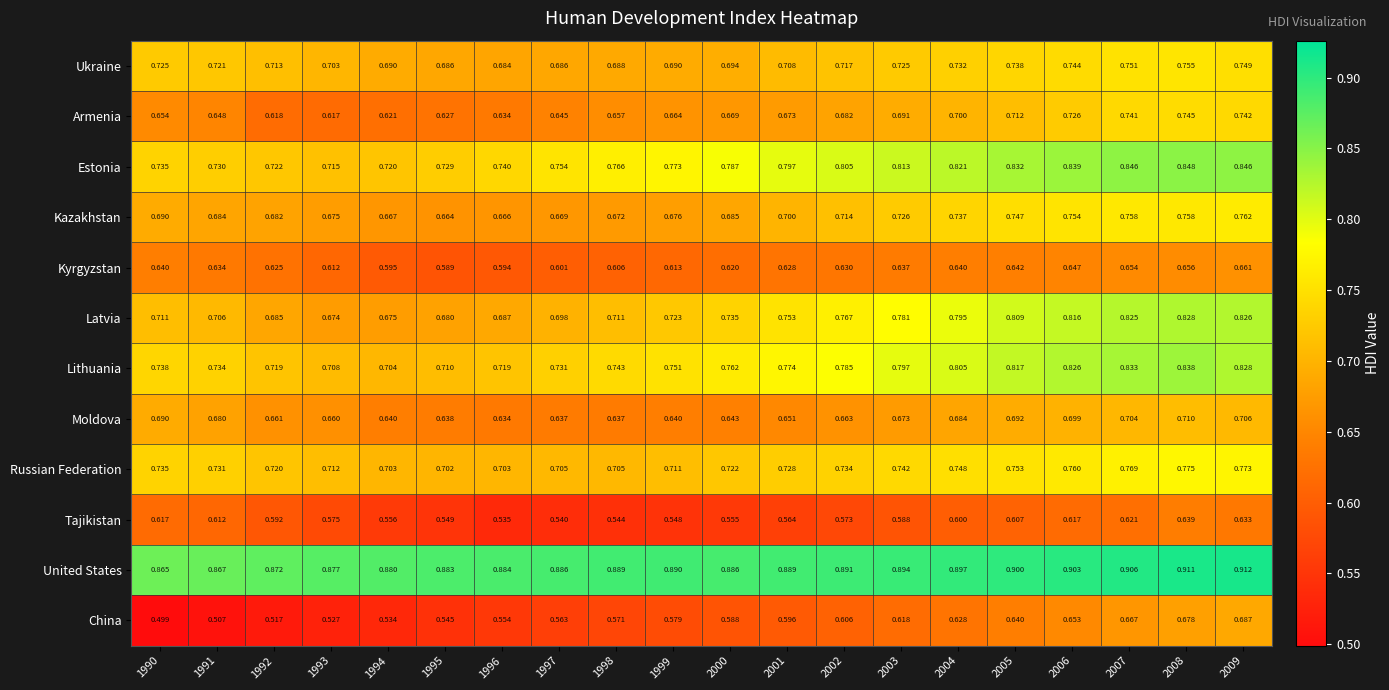

Which series has the largest total across all categories?

United States